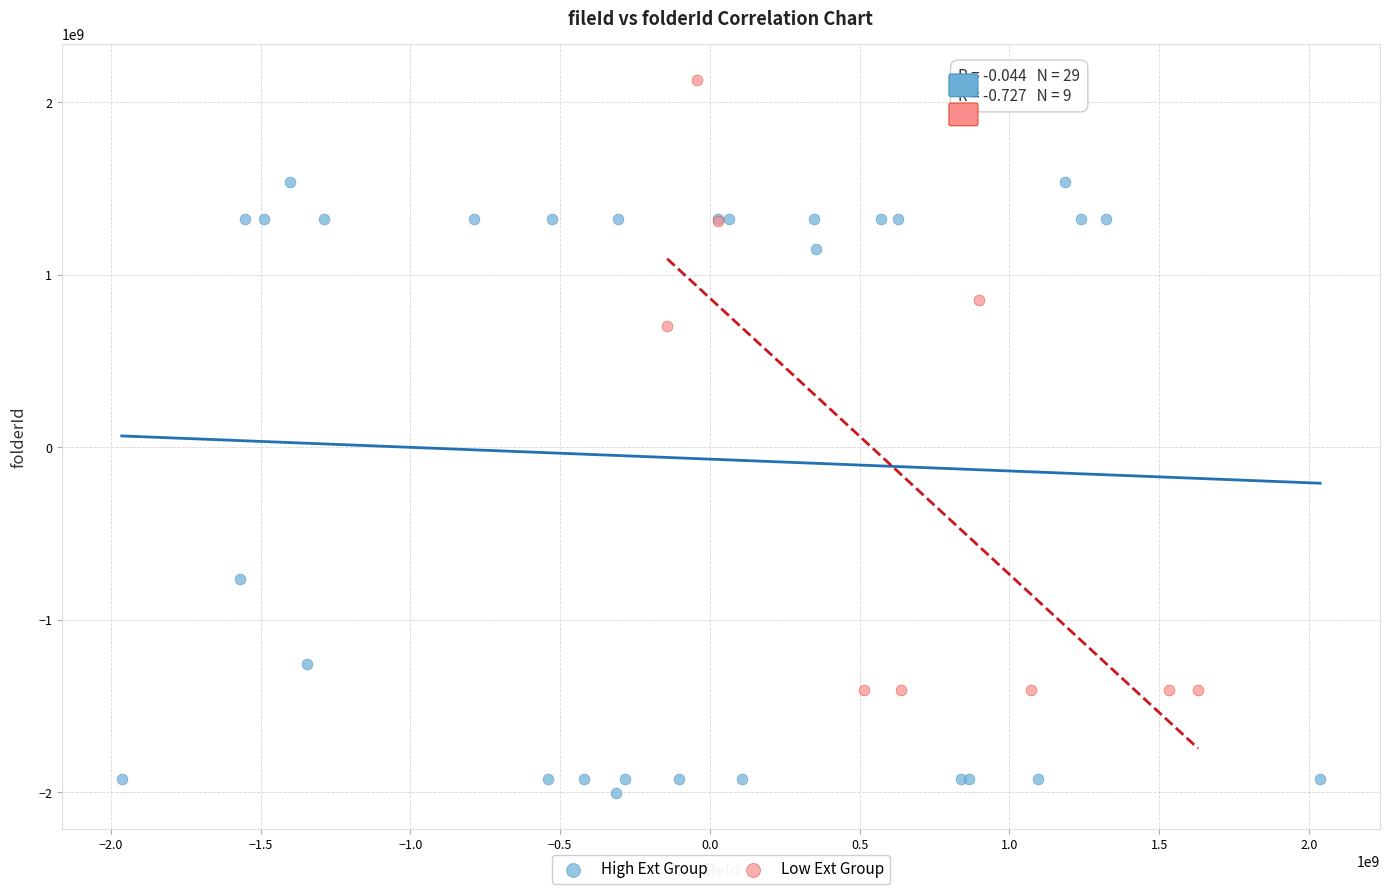

Which series reaches the maximum Y coordinate?

Low Ext Group